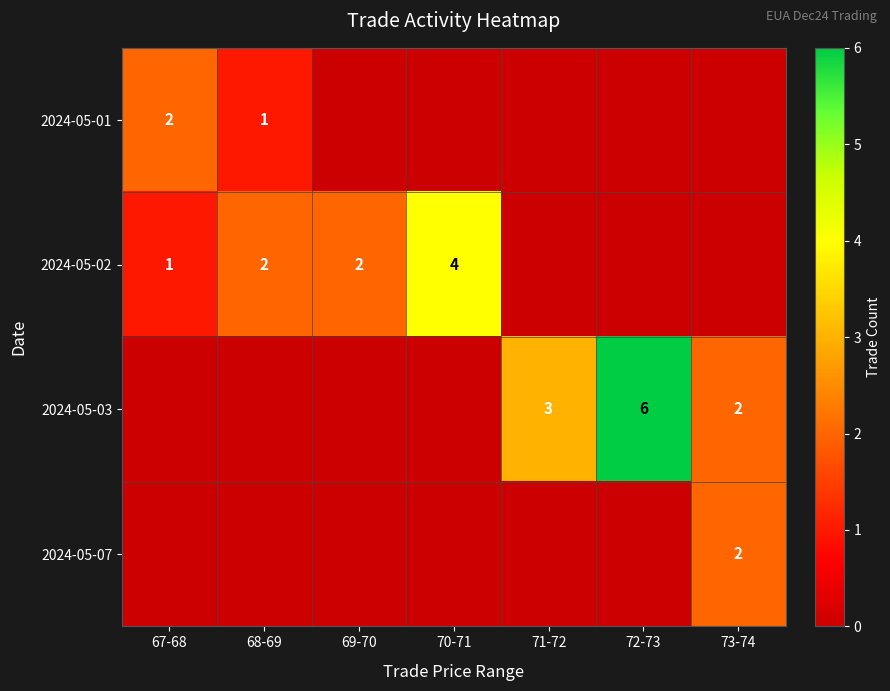

How many distinct data groups are displayed?

4